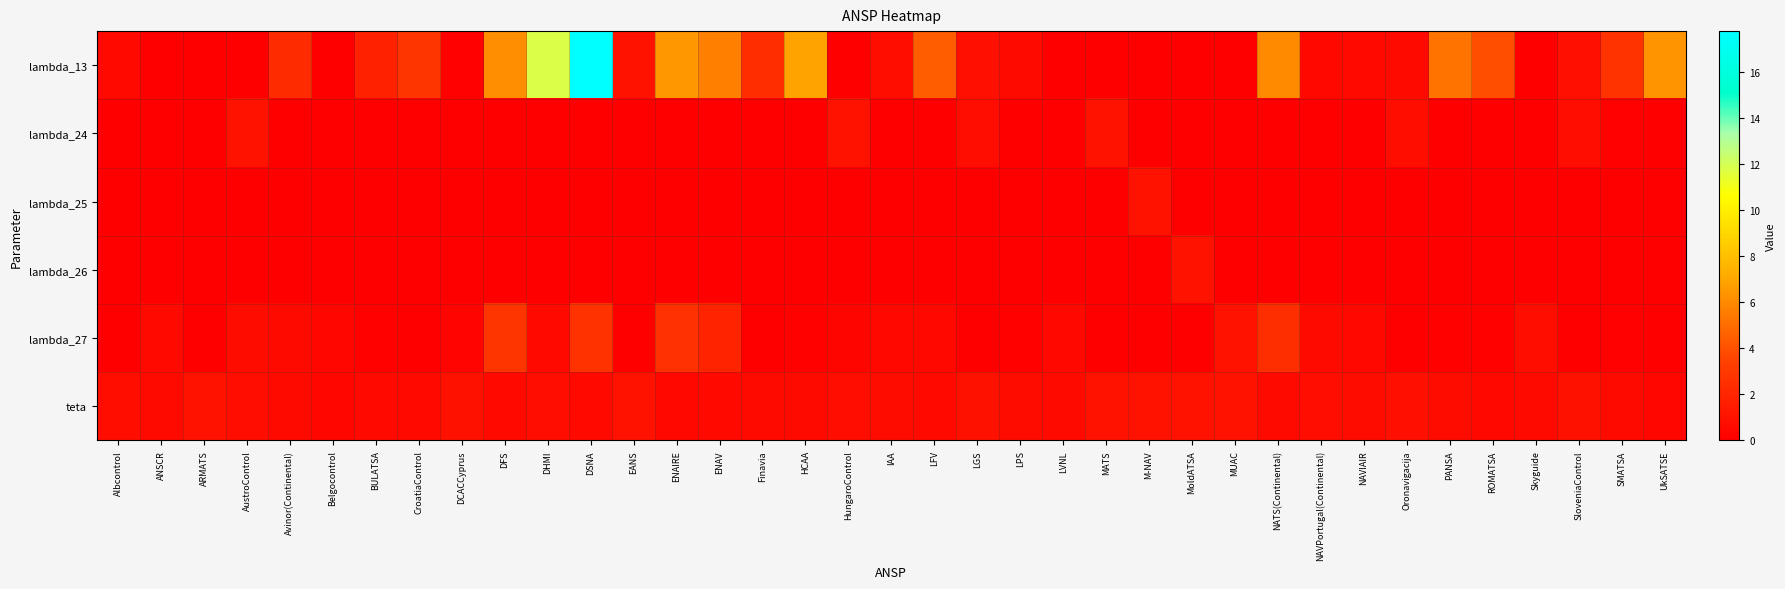

Reading right to left, what are all the values shown in this chart?

lambda_13: UkSATSE=6.4	SMATSA=2.8	SloveniaControl=0.8	Skyguide=0.0	ROMATSA=3.9	PANSA=5.3	Oronavigacija=0.6	NAVIAIR=0.5	NAVPortugal(Continental)=0.4	NATS(Continental)=6.0	MUAC=0.0	MoldATSA=0.0	M-NAV=0.0	MATS=0.0	LVNL=0.0	LPS=0.6	LGS=0.8	LFV=4.5	IAA=0.8	HungaroControl=0.0	HCAA=6.9	Finavia=2.4	ENAV=5.7	ENAIRE=6.5	EANS=1.0	DSNA=17.8	DHMI=11.8	DFS=6.2	DCACCyprus=0.1	CroatiaControl=2.8	BULATSA=1.8	Belgocontrol=0.0	Avinor(Continental)=2.3	AustroControl=0.0	ARMATS=0.0	ANSCR=0.0	Albcontrol=0.5
lambda_24: UkSATSE=0.0	SMATSA=0.1	SloveniaControl=0.7	Skyguide=0.0	ROMATSA=0.0	PANSA=0.0	Oronavigacija=0.8	NAVIAIR=0.0	NAVPortugal(Continental)=0.0	NATS(Continental)=0.0	MUAC=0.0	MoldATSA=0.0	M-NAV=0.0	MATS=1.0	LVNL=0.0	LPS=0.0	LGS=0.7	LFV=0.0	IAA=0.0	HungaroControl=1.0	HCAA=0.0	Finavia=0.0	ENAV=0.0	ENAIRE=0.0	EANS=0.0	DSNA=0.0	DHMI=0.0	DFS=0.0	DCACCyprus=0.0	CroatiaControl=0.0	BULATSA=0.0	Belgocontrol=0.0	Avinor(Continental)=0.0	AustroControl=1.0	ARMATS=0.0	ANSCR=0.0	Albcontrol=0.0
lambda_25: UkSATSE=0.0	SMATSA=0.0	SloveniaControl=0.0	Skyguide=0.0	ROMATSA=0.0	PANSA=0.0	Oronavigacija=0.0	NAVIAIR=0.0	NAVPortugal(Continental)=0.0	NATS(Continental)=0.0	MUAC=0.0	MoldATSA=0.0	M-NAV=1.0	MATS=0.0	LVNL=0.0	LPS=0.0	LGS=0.0	LFV=0.0	IAA=0.0	HungaroControl=0.0	HCAA=0.0	Finavia=0.0	ENAV=0.0	ENAIRE=0.0	EANS=0.0	DSNA=0.0	DHMI=0.0	DFS=0.0	DCACCyprus=0.0	CroatiaControl=0.0	BULATSA=0.0	Belgocontrol=0.0	Avinor(Continental)=0.0	AustroControl=0.0	ARMATS=0.0	ANSCR=0.0	Albcontrol=0.0
lambda_26: UkSATSE=0.0	SMATSA=0.0	SloveniaControl=0.0	Skyguide=0.0	ROMATSA=0.0	PANSA=0.0	Oronavigacija=0.0	NAVIAIR=0.0	NAVPortugal(Continental)=0.0	NATS(Continental)=0.0	MUAC=0.0	MoldATSA=1.0	M-NAV=0.0	MATS=0.0	LVNL=0.0	LPS=0.0	LGS=0.0	LFV=0.0	IAA=0.0	HungaroControl=0.0	HCAA=0.0	Finavia=0.0	ENAV=0.0	ENAIRE=0.0	EANS=0.0	DSNA=0.0	DHMI=0.0	DFS=0.0	DCACCyprus=0.0	CroatiaControl=0.0	BULATSA=0.0	Belgocontrol=0.0	Avinor(Continental)=0.0	AustroControl=0.0	ARMATS=0.0	ANSCR=0.0	Albcontrol=0.0
lambda_27: UkSATSE=0.0	SMATSA=0.1	SloveniaControl=0.0	Skyguide=0.8	ROMATSA=0.2	PANSA=0.2	Oronavigacija=0.0	NAVIAIR=0.5	NAVPortugal(Continental)=0.6	NATS(Continental)=2.5	MUAC=1.0	MoldATSA=0.0	M-NAV=0.0	MATS=0.0	LVNL=0.5	LPS=0.2	LGS=0.0	LFV=0.5	IAA=0.5	HungaroControl=0.3	HCAA=0.2	Finavia=0.0	ENAV=1.9	ENAIRE=2.6	EANS=0.0	DSNA=2.7	DHMI=0.5	DFS=2.8	DCACCyprus=0.3	CroatiaControl=0.1	BULATSA=0.2	Belgocontrol=0.4	Avinor(Continental)=0.6	AustroControl=0.6	ARMATS=0.0	ANSCR=0.5	Albcontrol=0.1
teta: UkSATSE=0.4	SMATSA=0.6	SloveniaControl=0.9	Skyguide=0.6	ROMATSA=0.4	PANSA=0.6	Oronavigacija=0.8	NAVIAIR=0.7	NAVPortugal(Continental)=0.7	NATS(Continental)=0.6	MUAC=1.0	MoldATSA=1.0	M-NAV=1.0	MATS=1.0	LVNL=0.6	LPS=0.7	LGS=0.9	LFV=0.5	IAA=0.7	HungaroControl=0.7	HCAA=0.6	Finavia=0.6	ENAV=0.5	ENAIRE=0.5	EANS=1.0	DSNA=0.5	DHMI=0.7	DFS=0.5	DCACCyprus=0.9	CroatiaControl=0.5	BULATSA=0.5	Belgocontrol=0.4	Avinor(Continental)=0.6	AustroControl=0.7	ARMATS=1.0	ANSCR=0.6	Albcontrol=0.8